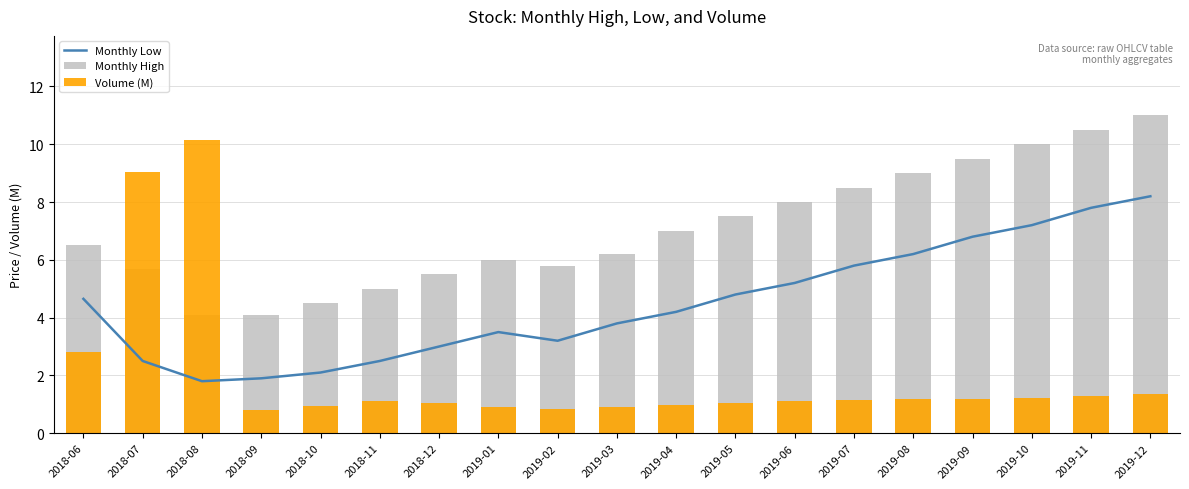

True or false: Monthly High has a value of 9.9 at 2019-02.

False